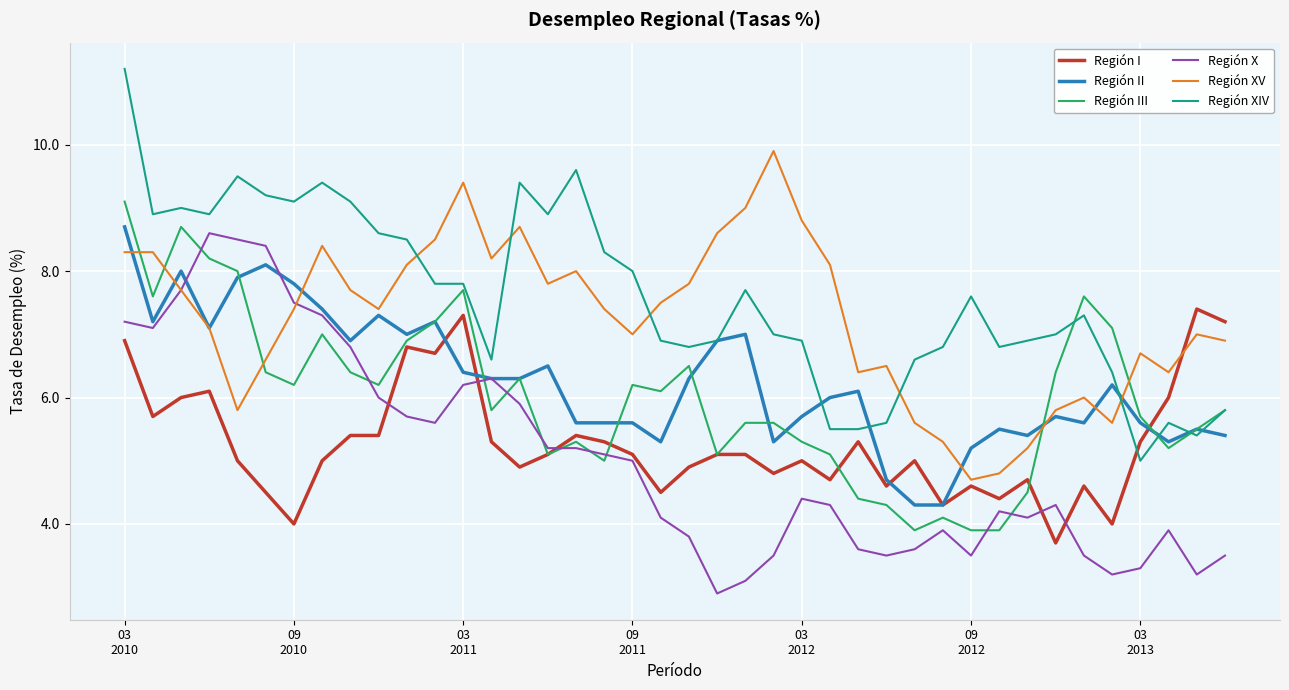

What is the minimum value for Región II?

4.3